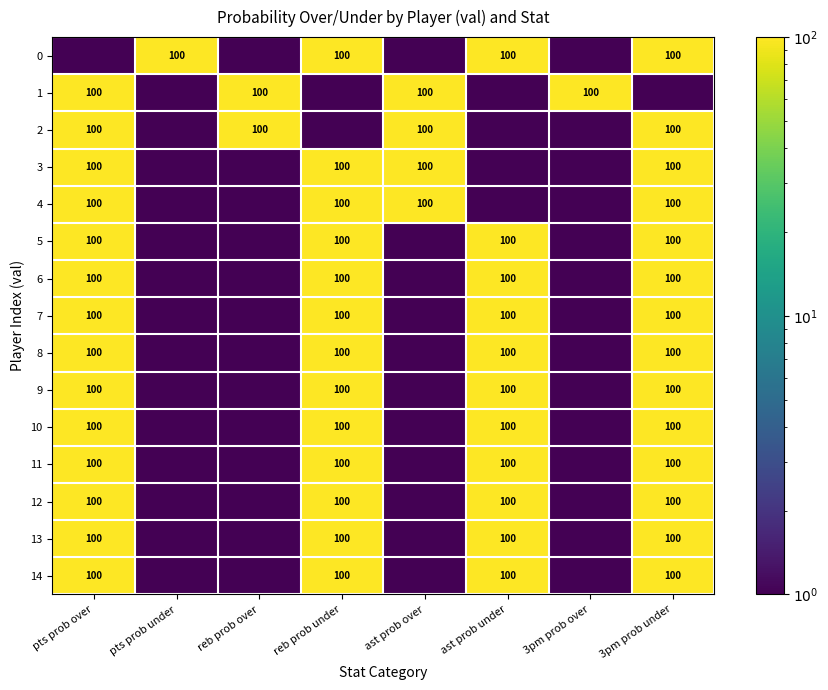

The value of 10 at 3pm prob under is 100.0. True or false?

True